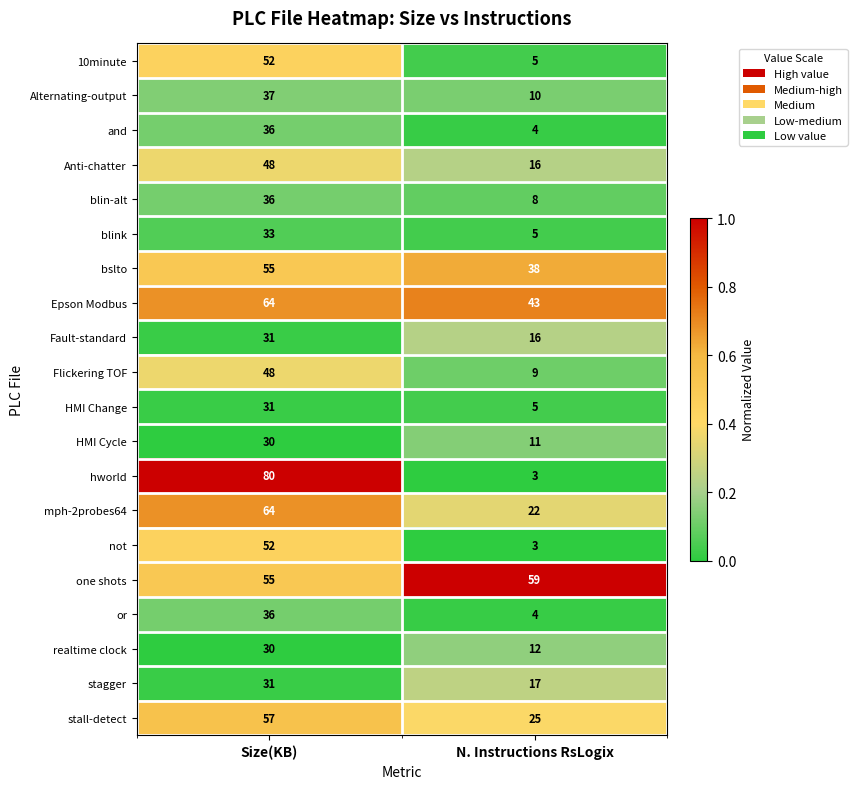

Read the HMI Change value at Size(KB).

31